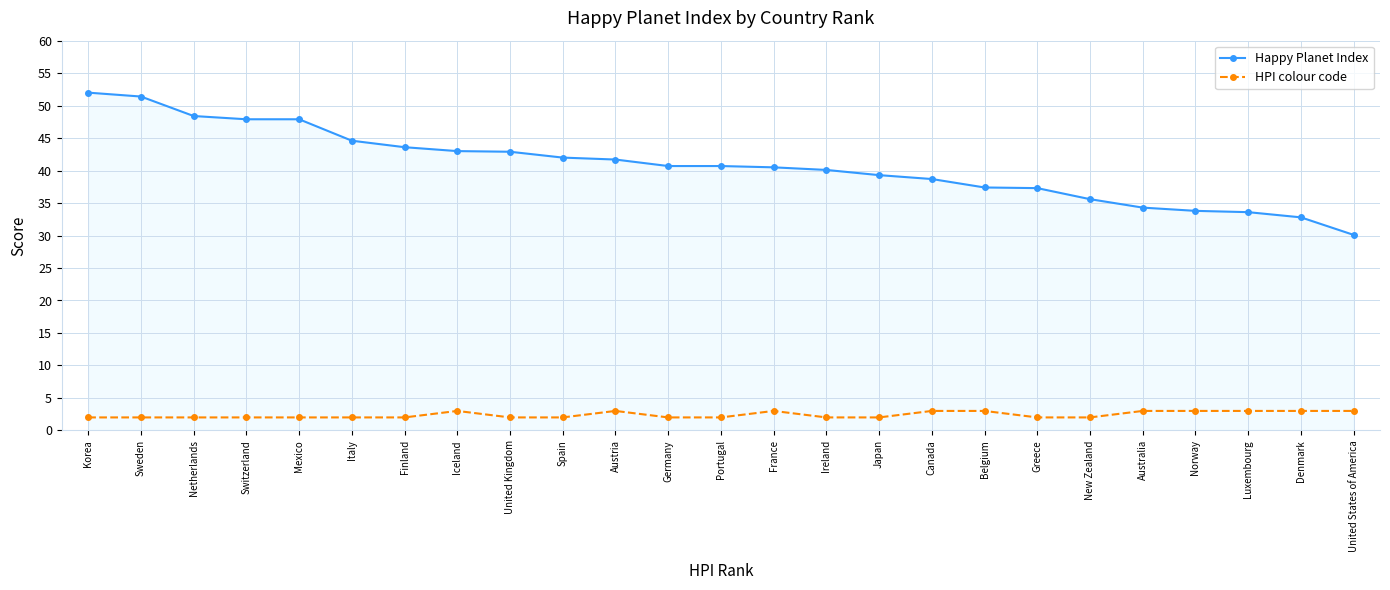

True or false: HPI colour code has more than 2 interior local peaks.

True